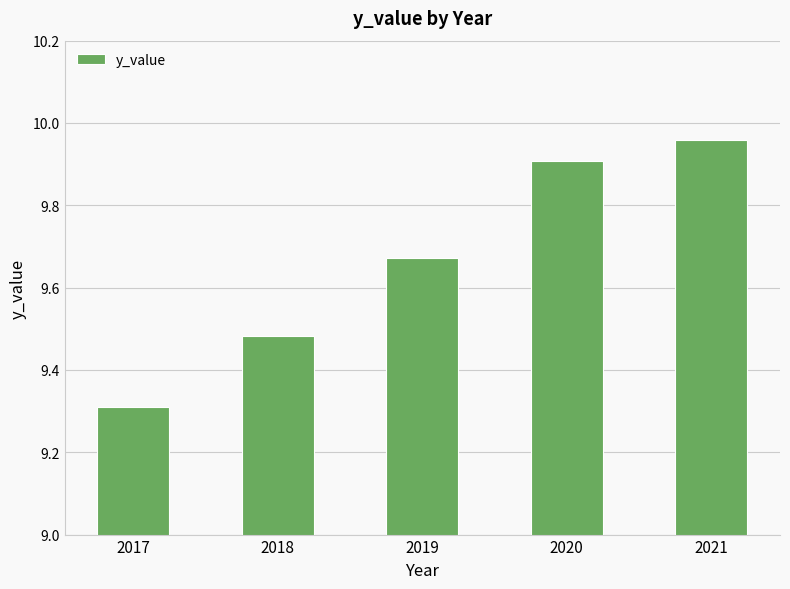

Does the chart contain stacked bars?

No